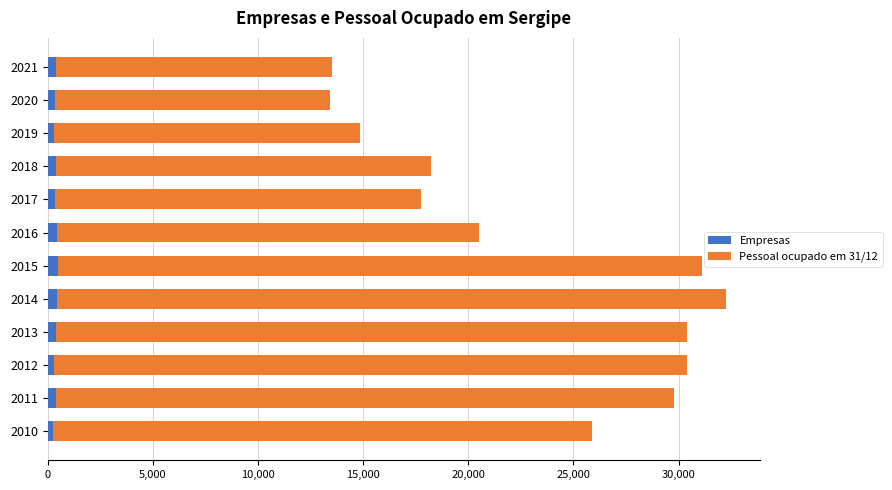

What are all the series names shown in the legend?

Empresas, Pessoal ocupado em 31/12